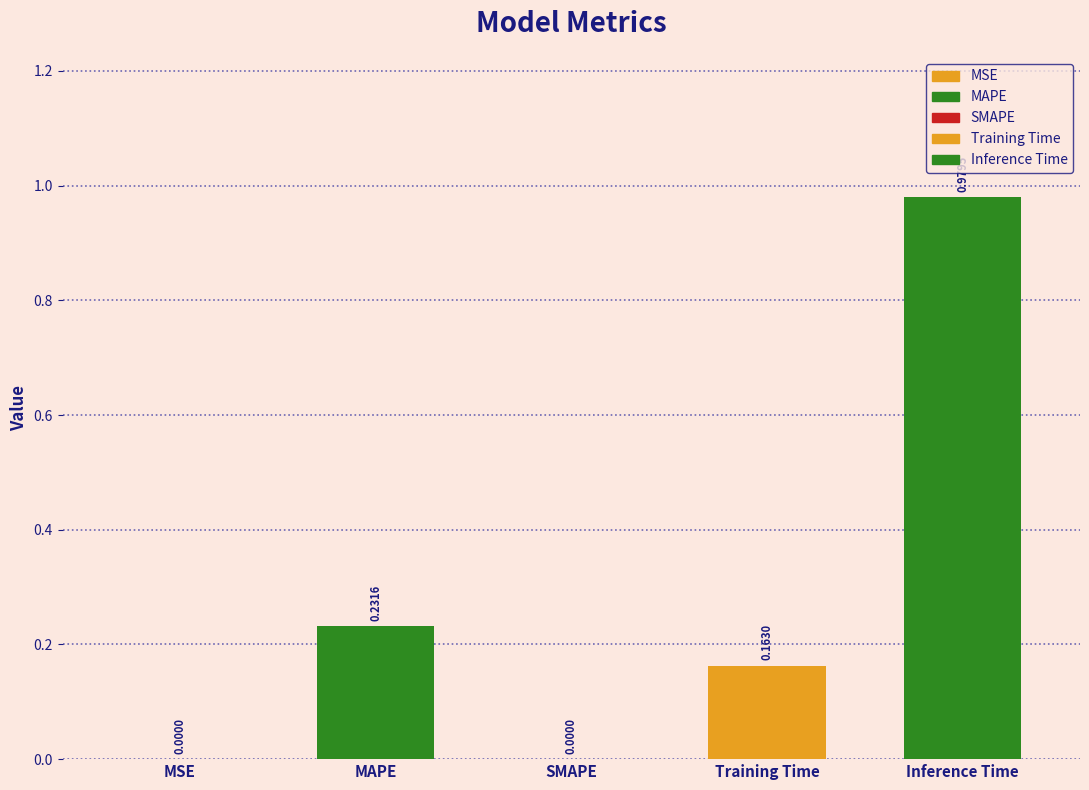

Where is the data nearest to the value 0?

SMAPE